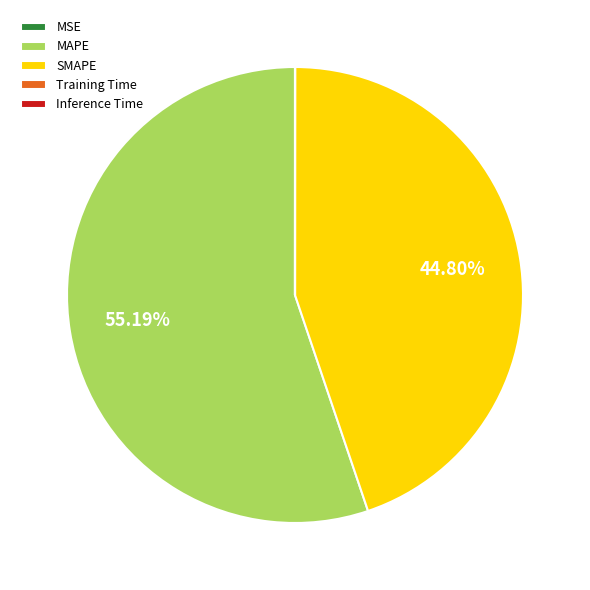

What is the ratio of the value at MAPE to the value at SMAPE?

1.2